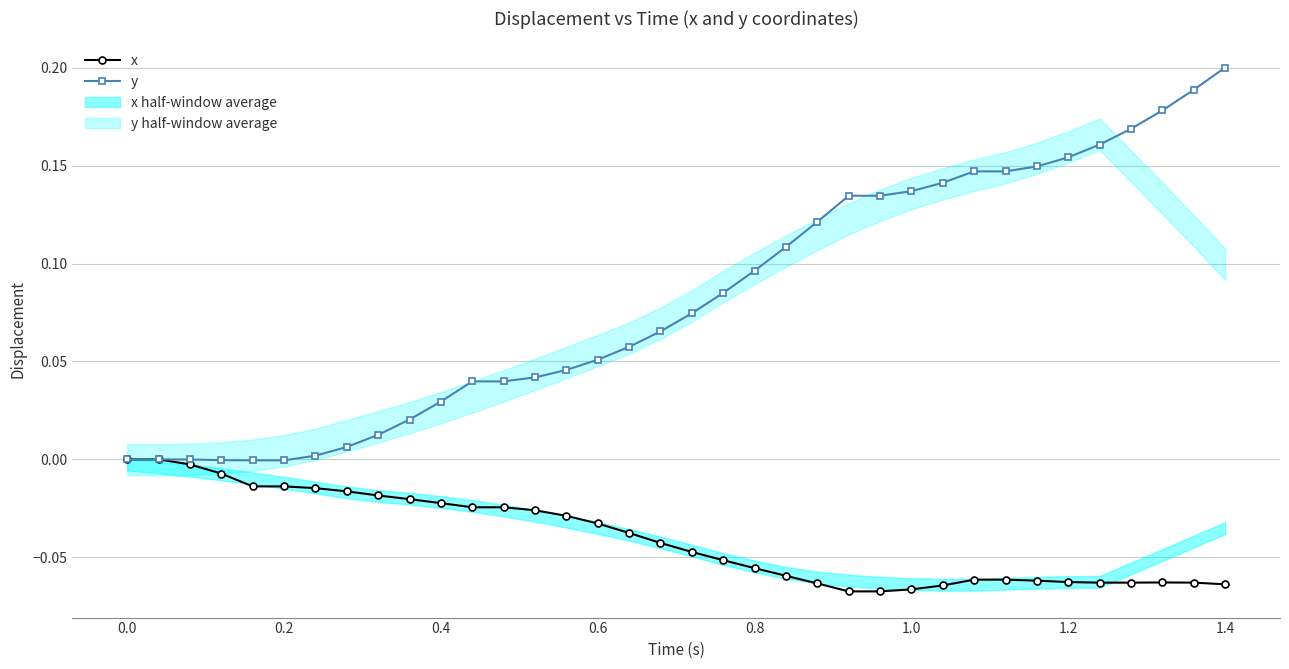

Is it true that y equals 0.0 at 0.6?

False